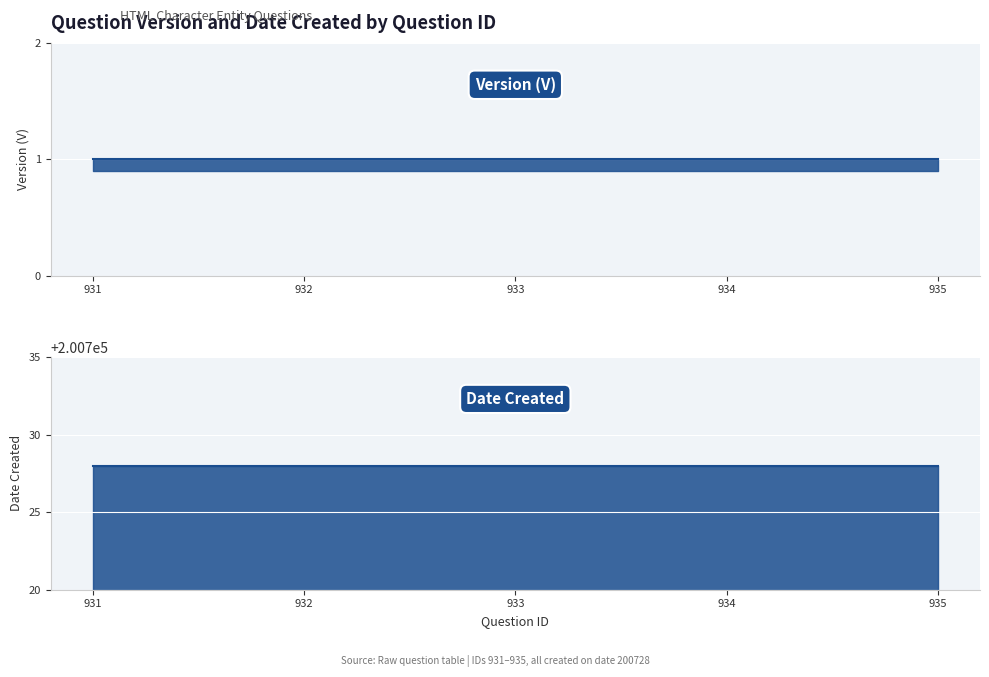

True or false: V and Date Created intersect in this chart.

False